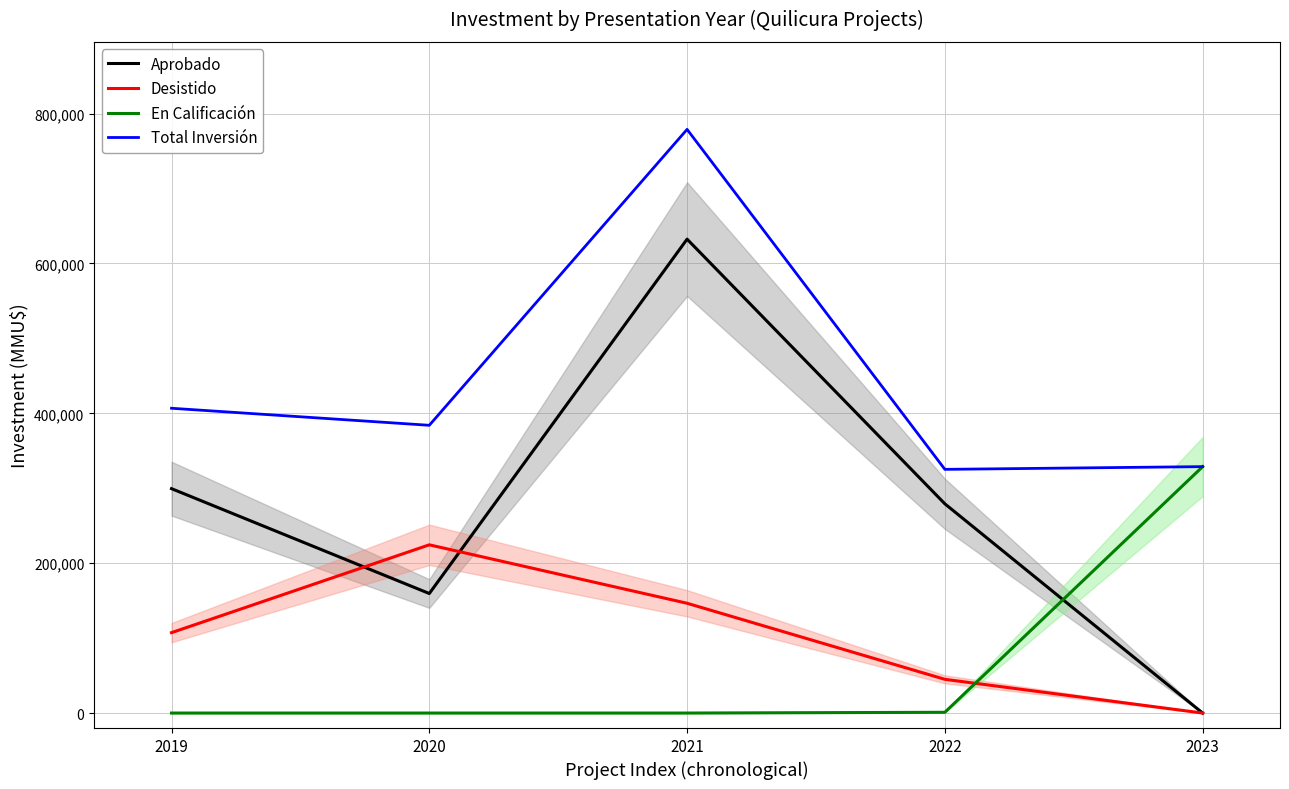

The value of Aprobado at 2022 is 134800. True or false?

False